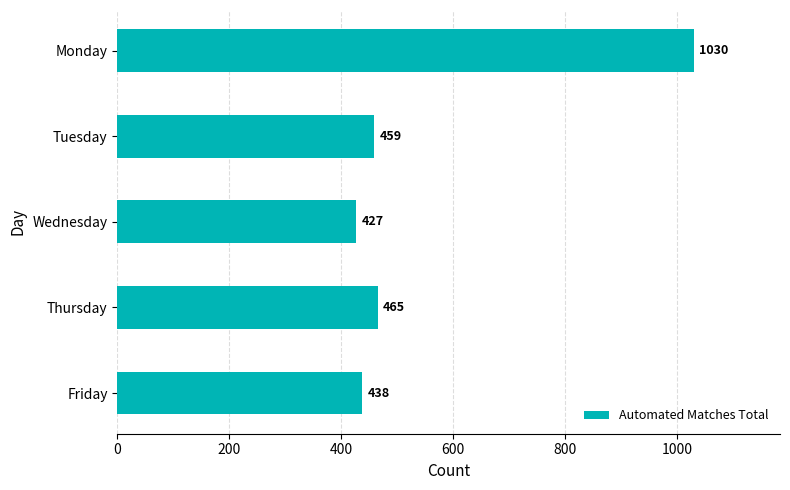

Reading top to bottom, list all the values displayed in this chart.

1030	459	427	465	438